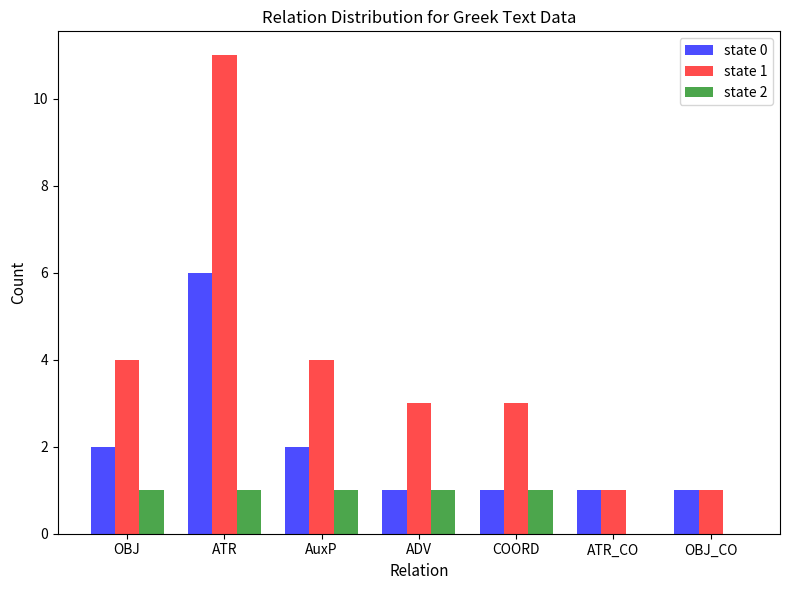

Reading right to left, extract all data points from this chart.

state 0: 1	1	1	1	2	6	2
state 1: 1	1	3	3	4	11	4
state 2: 0	0	1	1	1	1	1